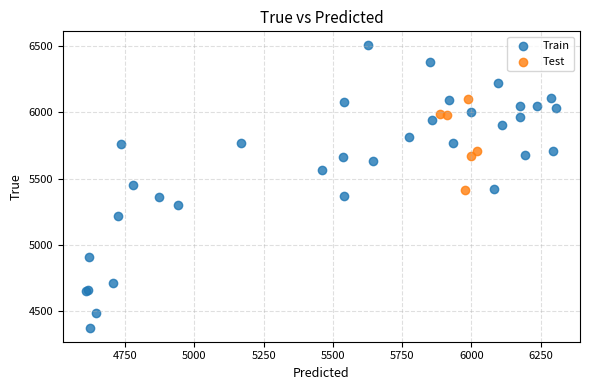

What are all the series names shown in the legend?

Train, Test